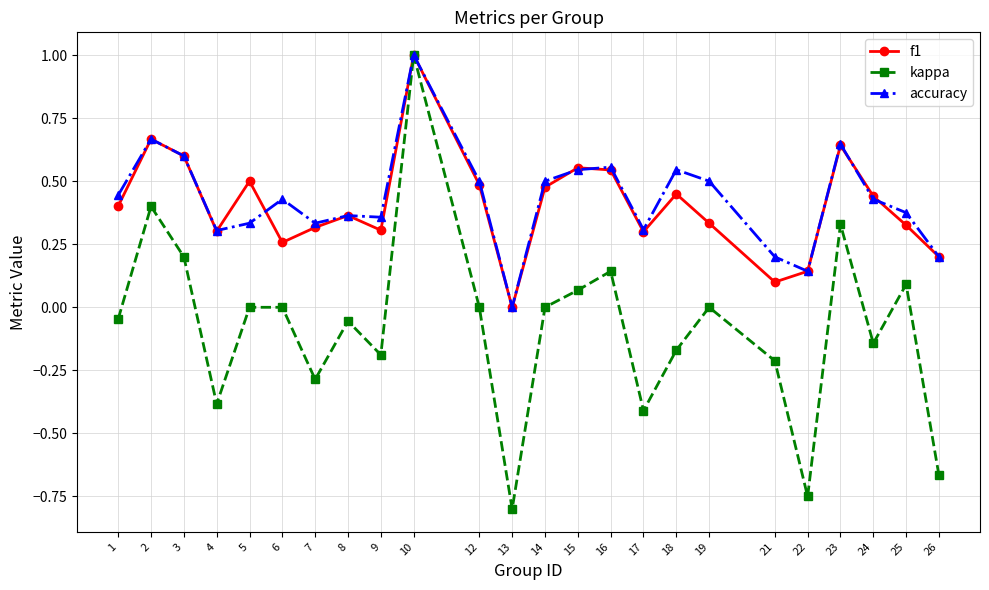

What is the difference between the highest and lowest values at 13?

0.8